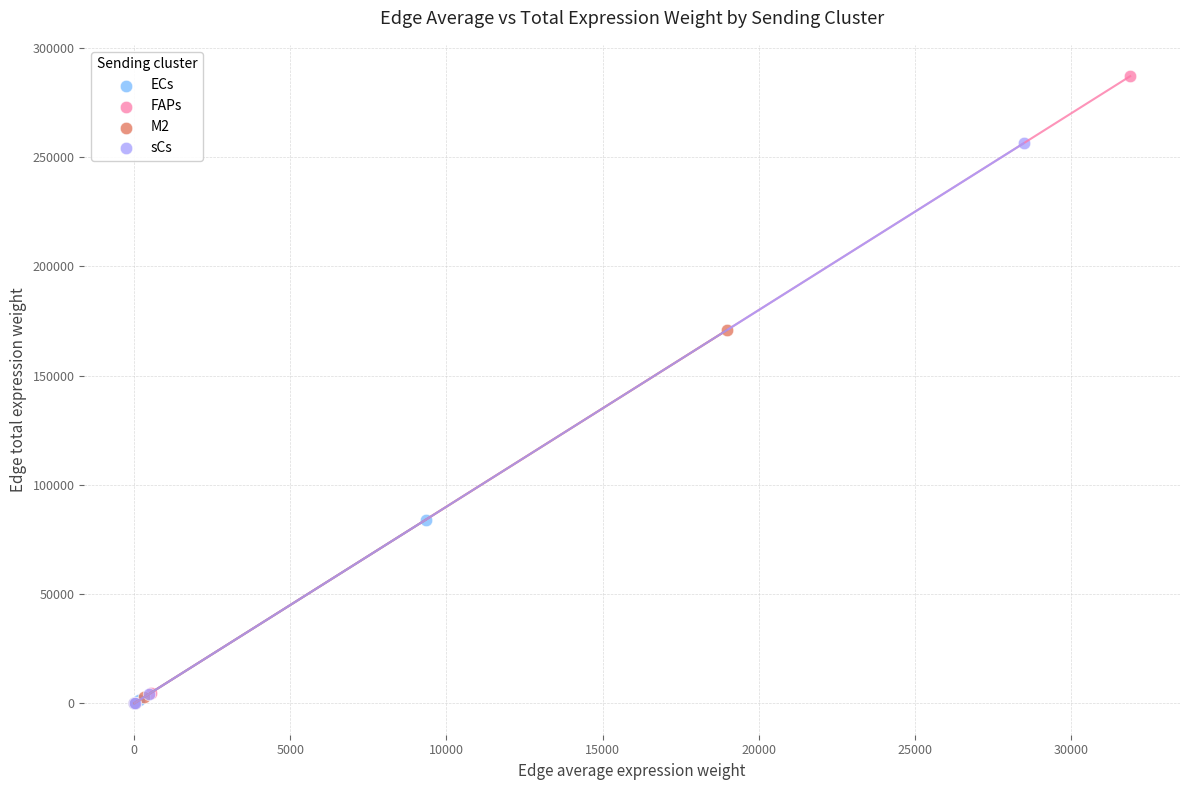

Which series has the widest spread of Y values?

FAPs